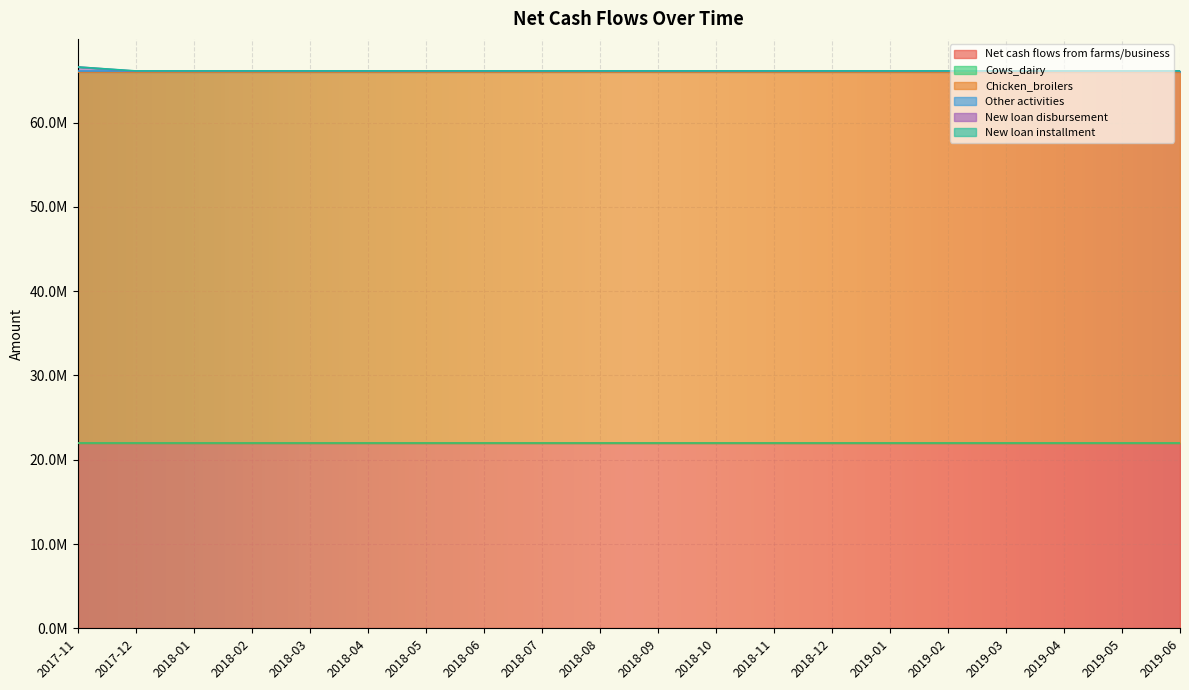

What is the average value of the New loan disbursement series?

25000.0